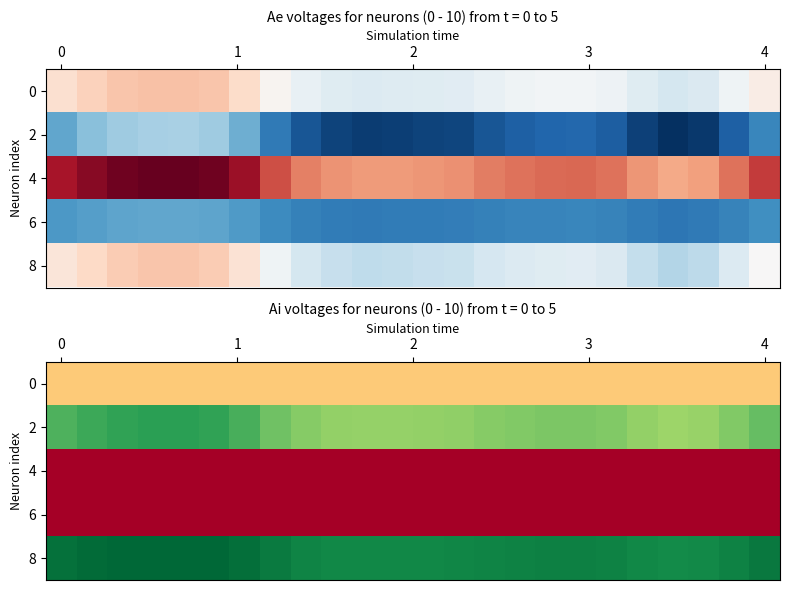

At how many categories does at least one series exceed 1?

24